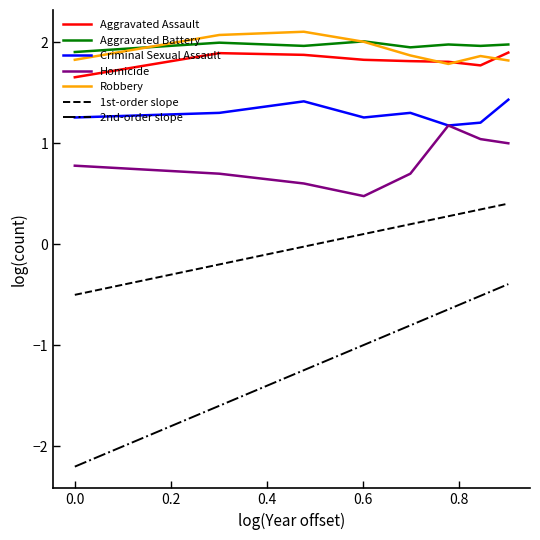

True or false: Criminal Sexual Assault has more than 0 interior local peaks.

True